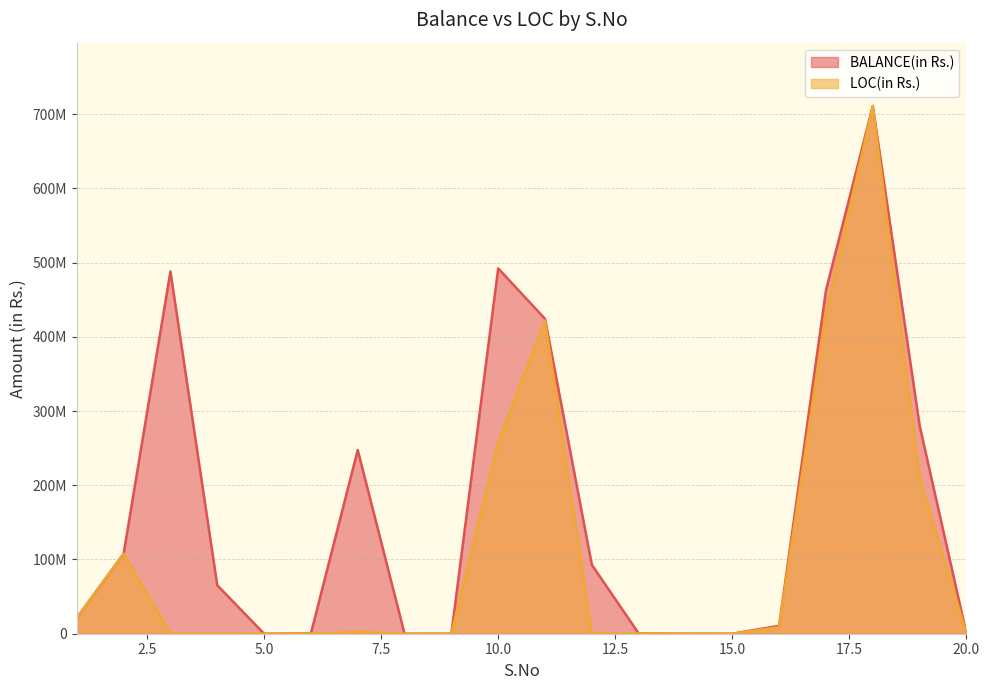

At which category is the sum across all series the highest?

18